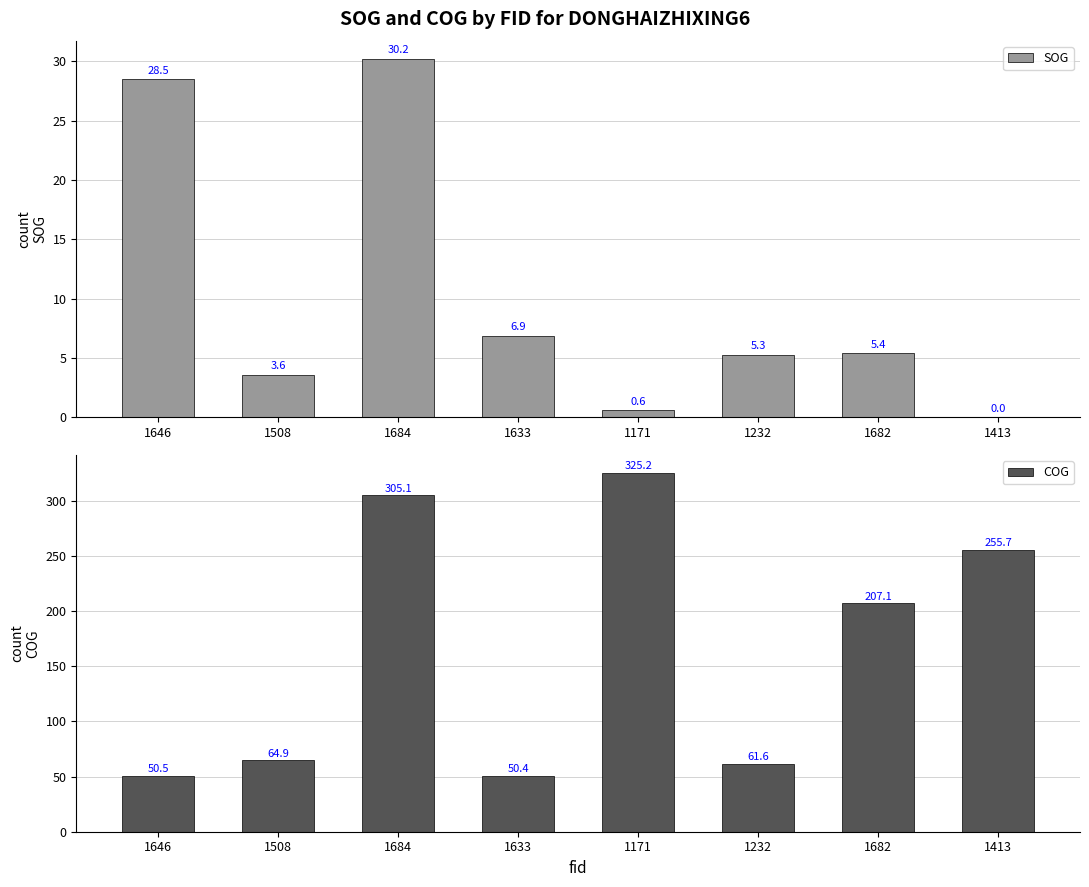

Count the number of data series in this chart.

2